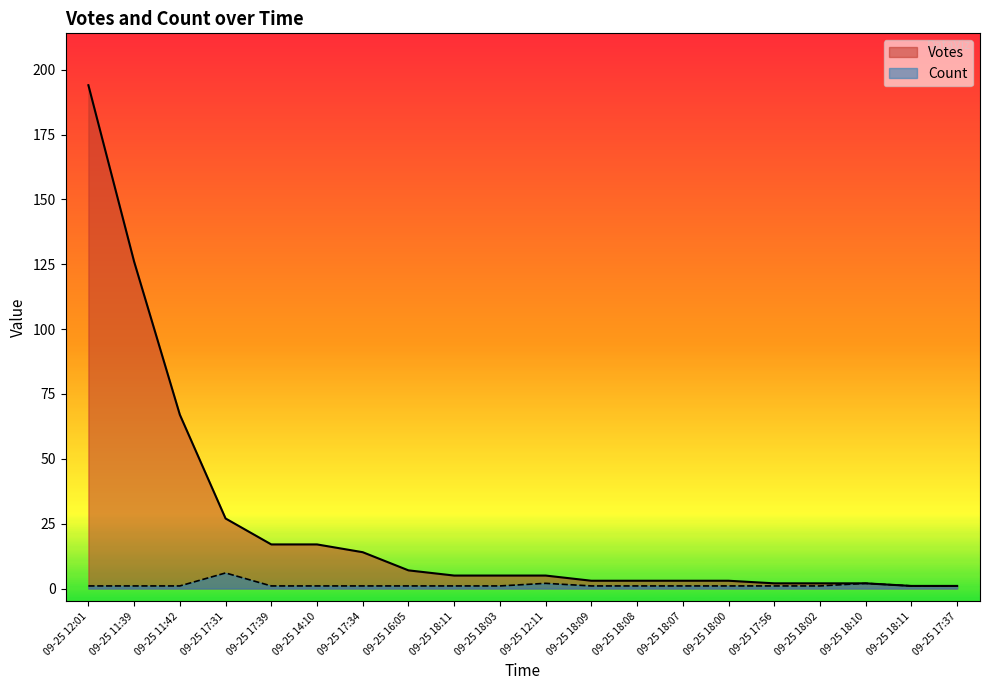

True or false: Count has a value of 2 at 09-25 17:34.

False